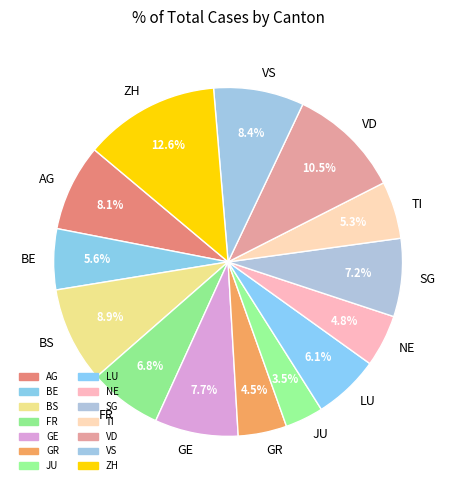

Which has a higher value, FR or NE?

FR